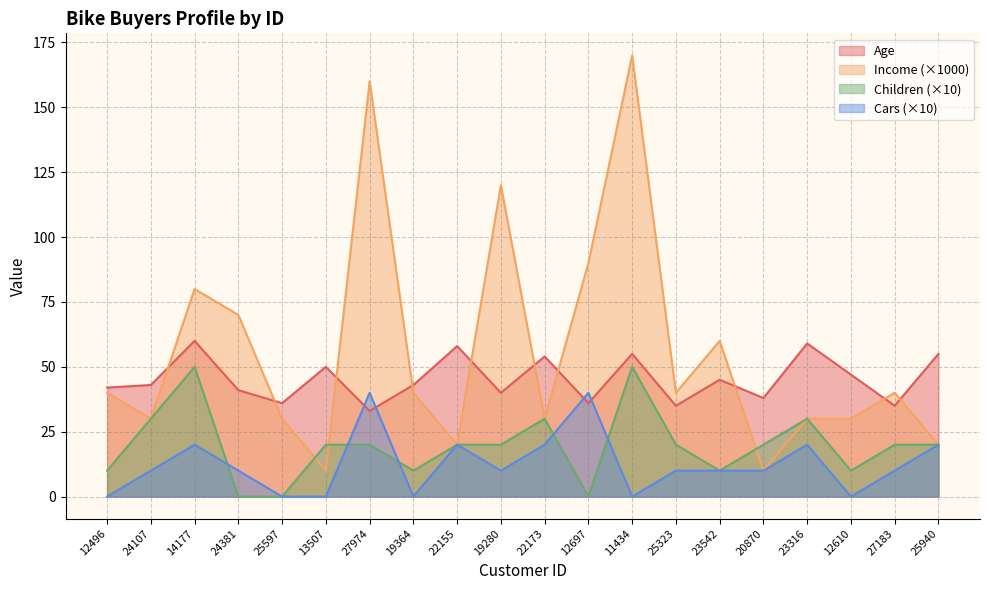

Reading right to left, extract all data points from this chart.

Age: 55	35	47	59	38	45	35	55	36	54	40	58	43	33	50	36	41	60	43	42
Income: 20	40	30	30	10	60	40	170	90	30	120	20	40	160	10	30	70	80	30	40
Children: 20	20	10	30	20	10	20	50	0	30	20	20	10	20	20	0	0	50	30	10
Cars: 20	10	0	20	10	10	10	0	40	20	10	20	0	40	0	0	10	20	10	0